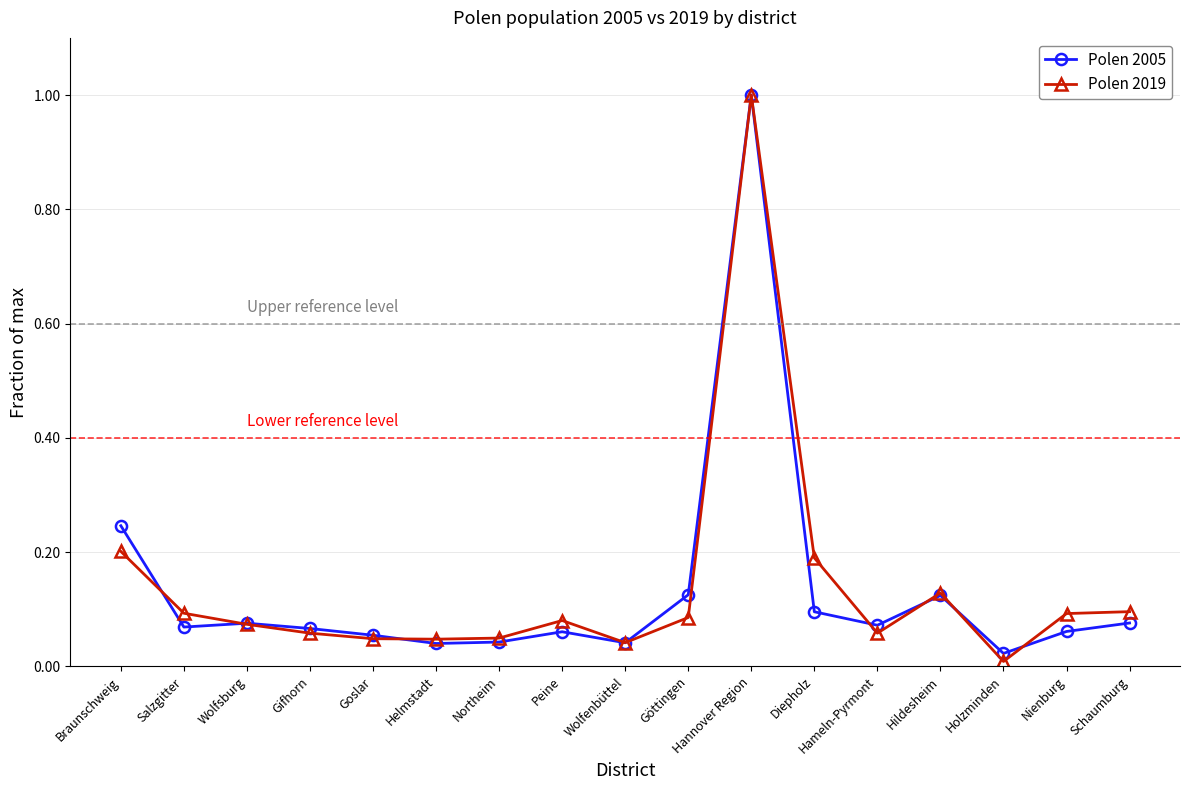

At which label does Polen 2019 reach its peak?

Hannover Region